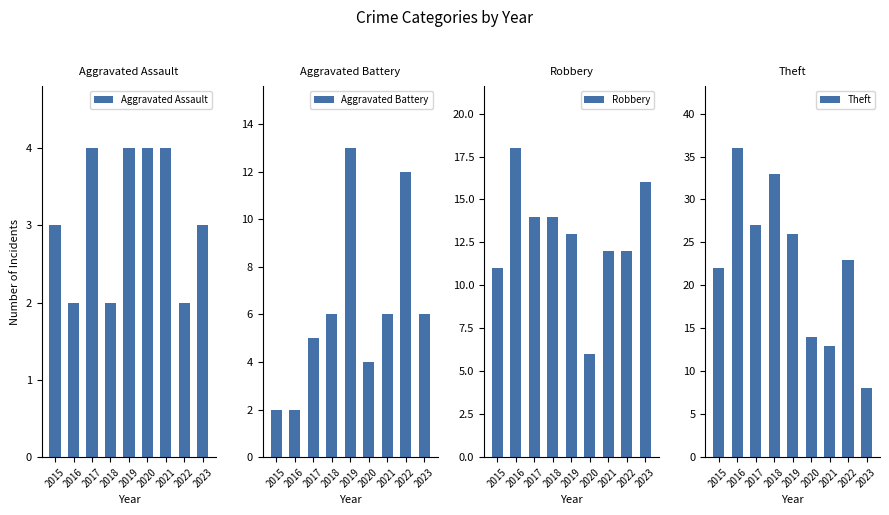

What is the difference between the Aggravated Battery values at 2019 and 2023?

7